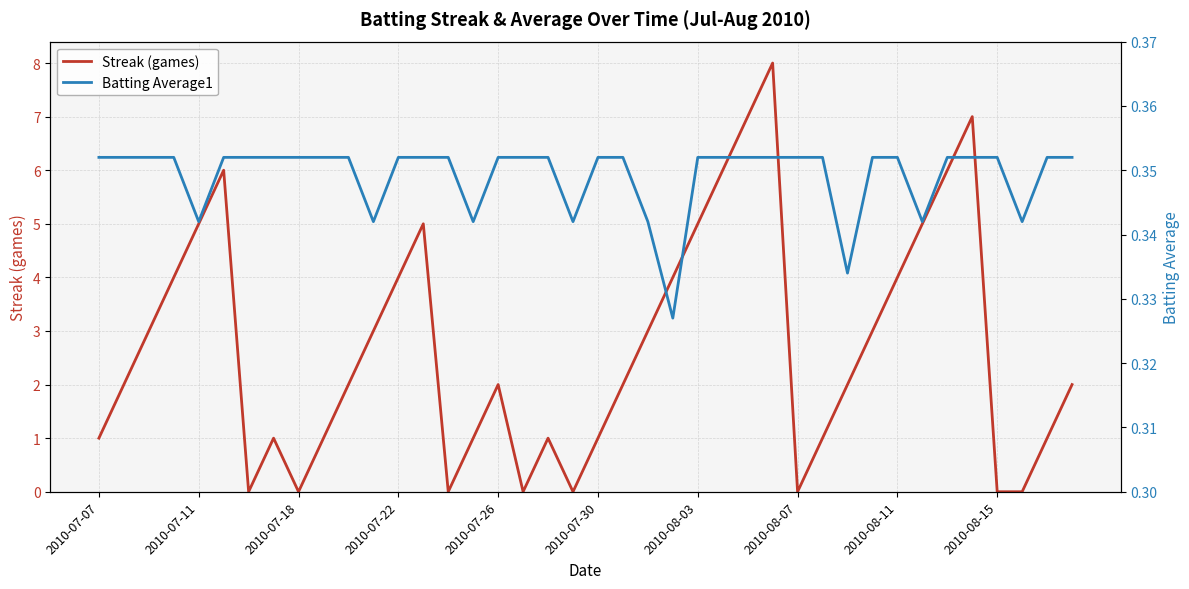

What is the total value across all series at 14?

0.4